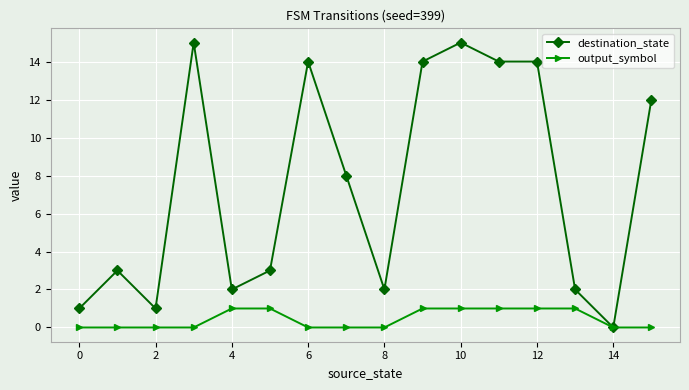

Which series has the largest range (max minus min)?

destination_state